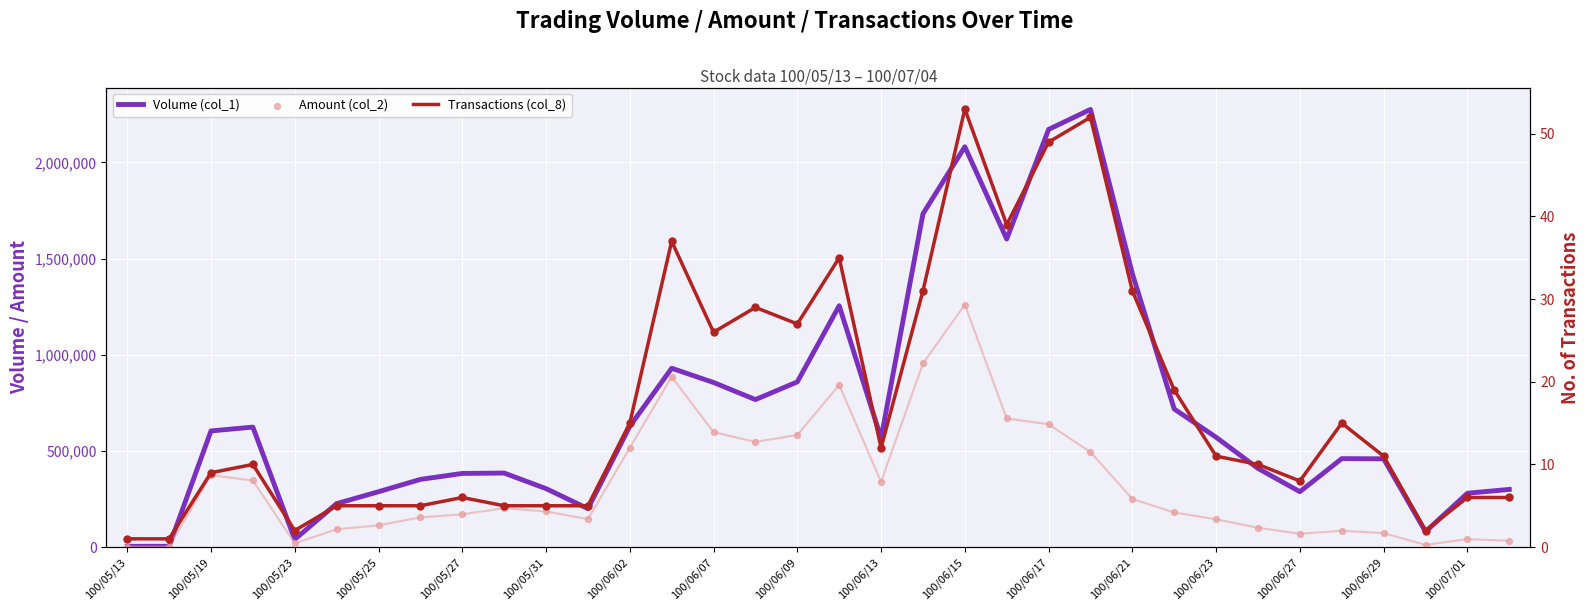

Is the value of Volume (col_1) at 100/05/27 greater than the value of Transactions (col_8) at 100/05/19?

Yes